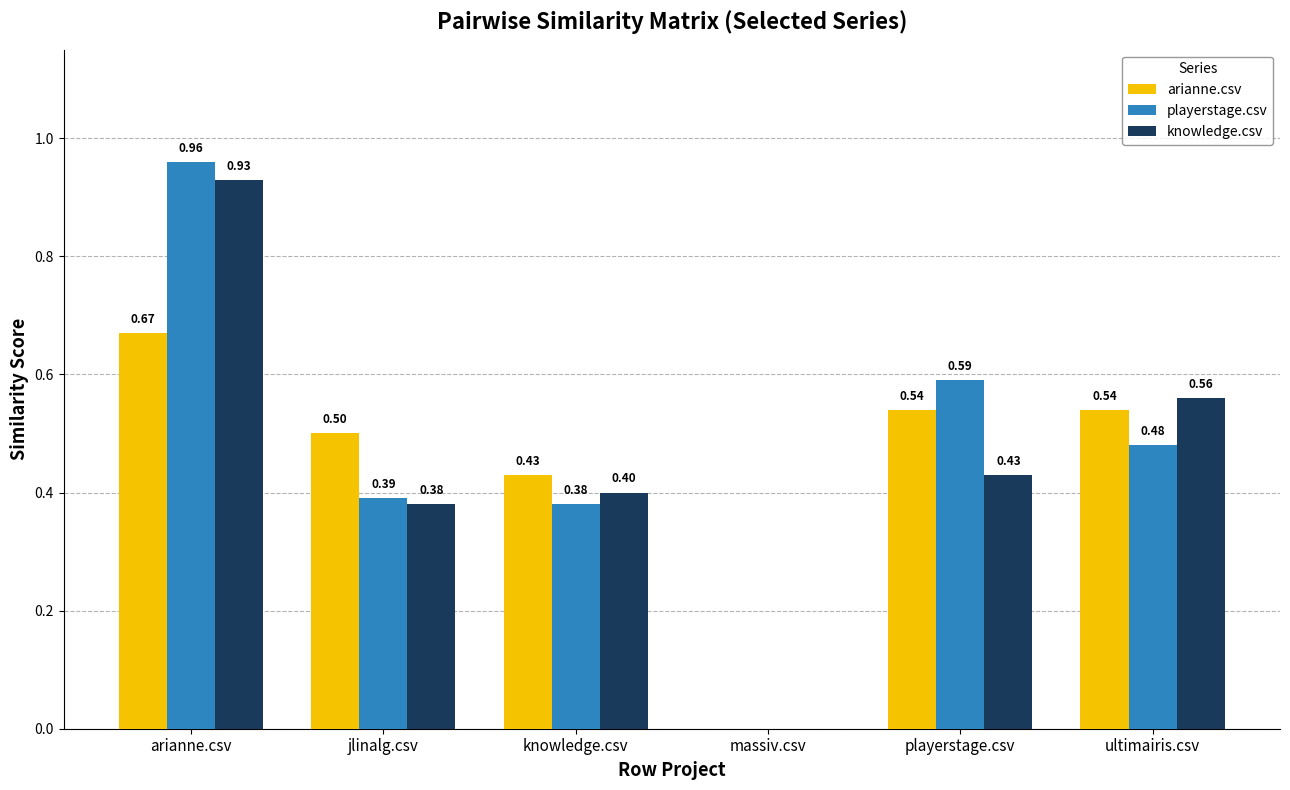

Between knowledge.csv and ultimairis.csv, which series saw the biggest shift?

knowledge.csv